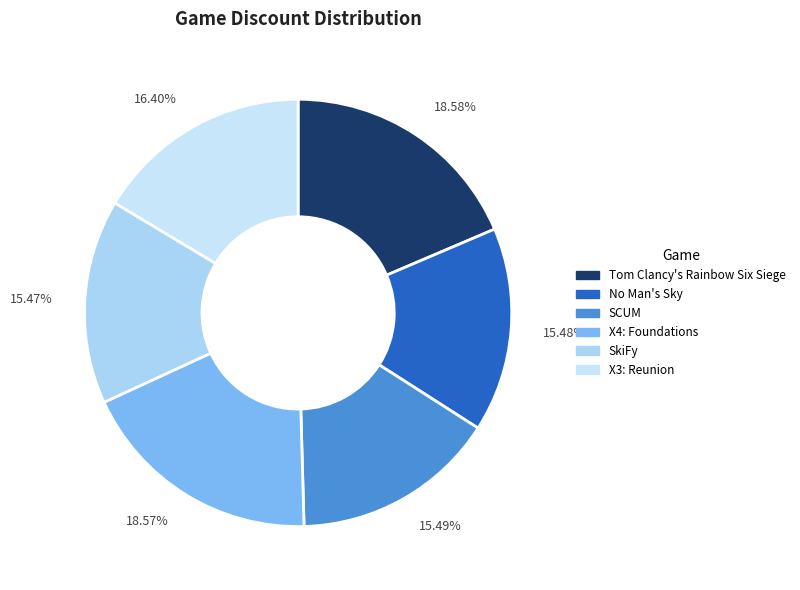

Is the sum of X4: Foundations and No Man's Sky greater than half?

No